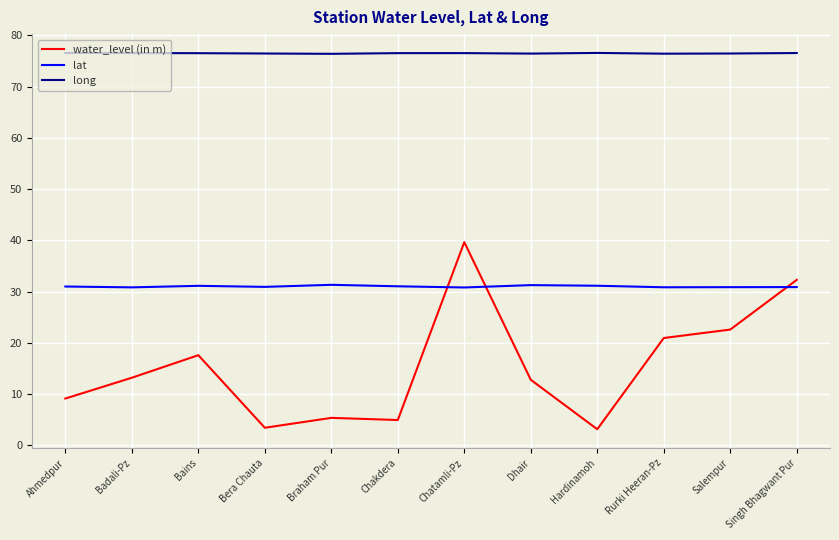

Which series has the widest spread of values?

water_level (in m)